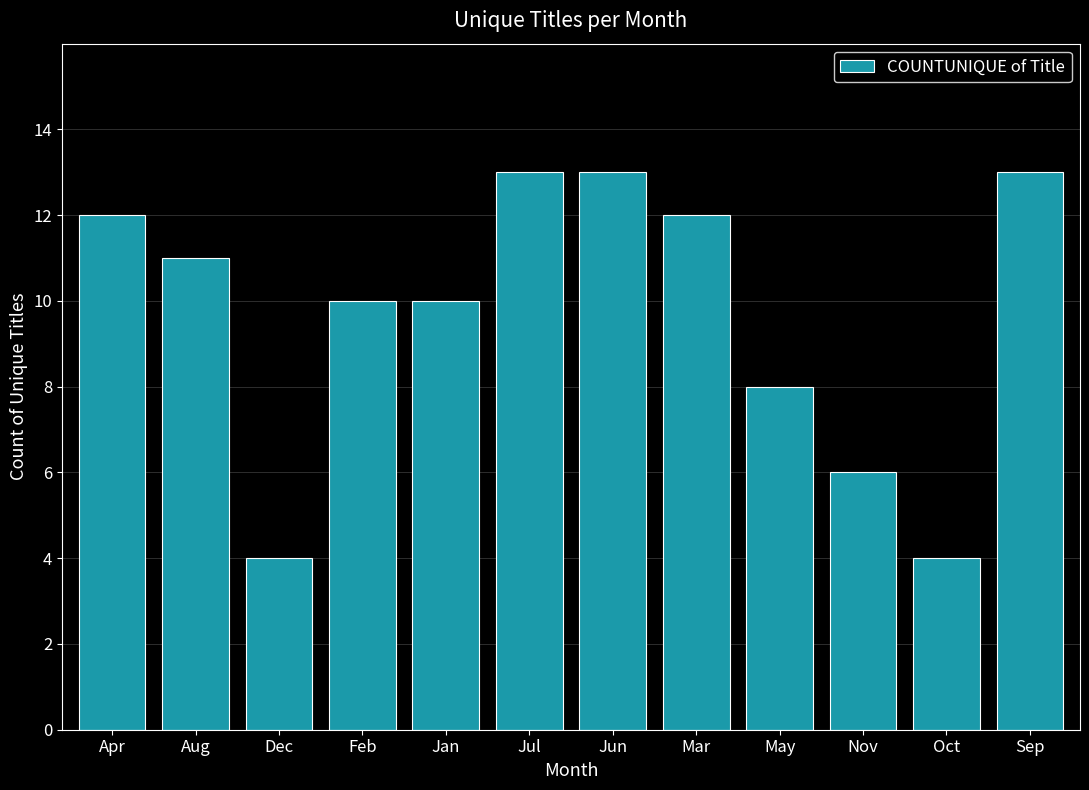

What is the change in value from Feb to Sep?

+3